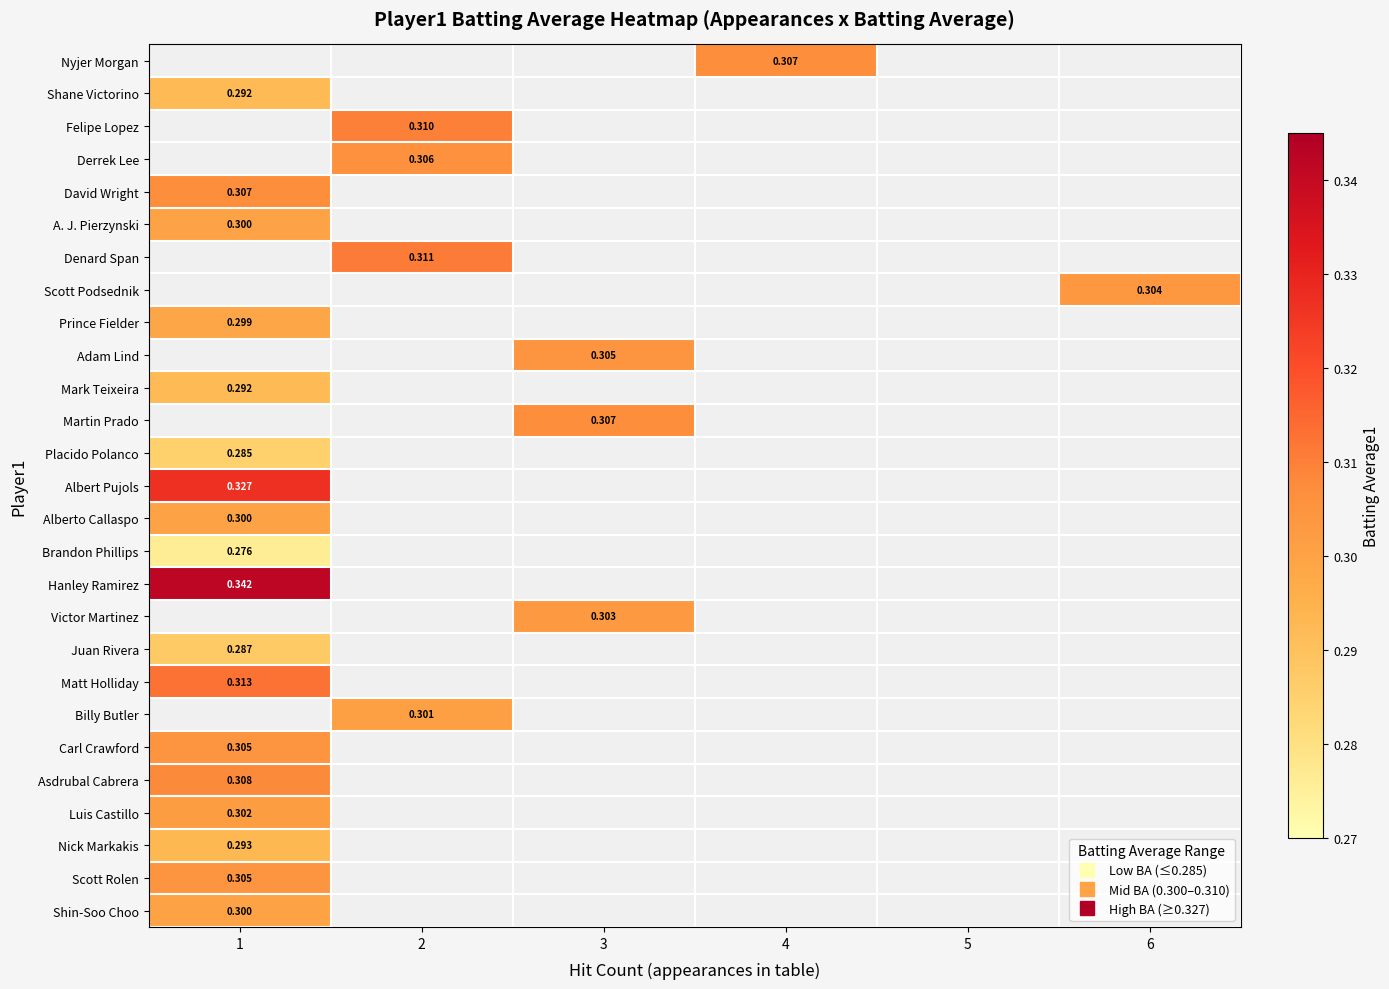

Where does the Nyjer Morgan series first go above 0?

4